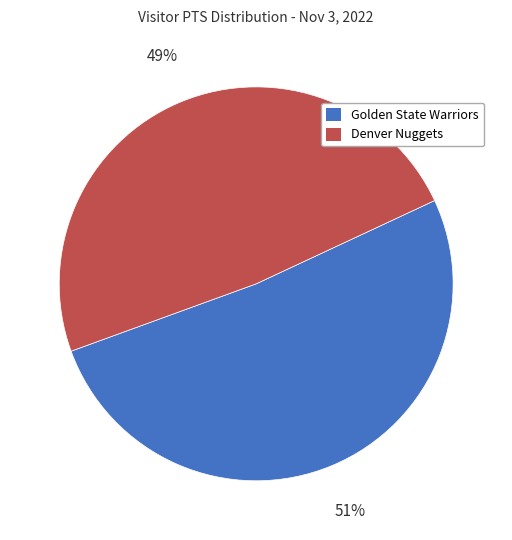

What is the smallest slice in the pie chart?

Denver Nuggets